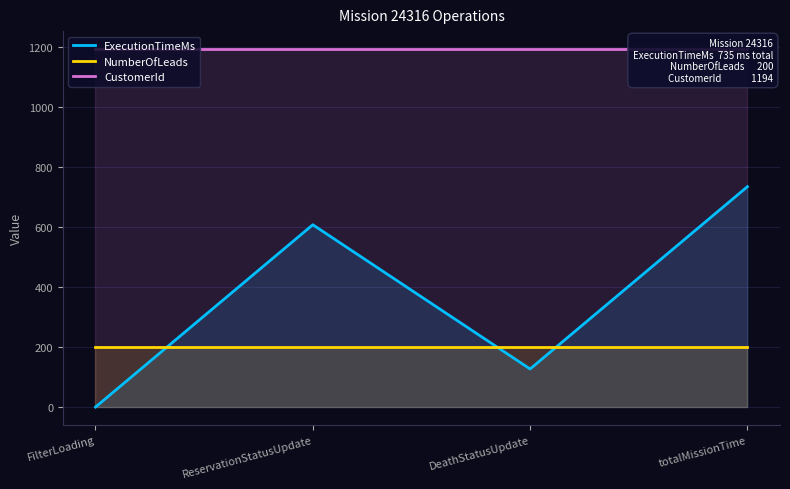

Reading right to left, transcribe all the data shown in this chart.

ExecutionTimeMs: 735	127	608	0
NumberOfLeads: 200	200	200	200
CustomerId: 1194	1194	1194	1194